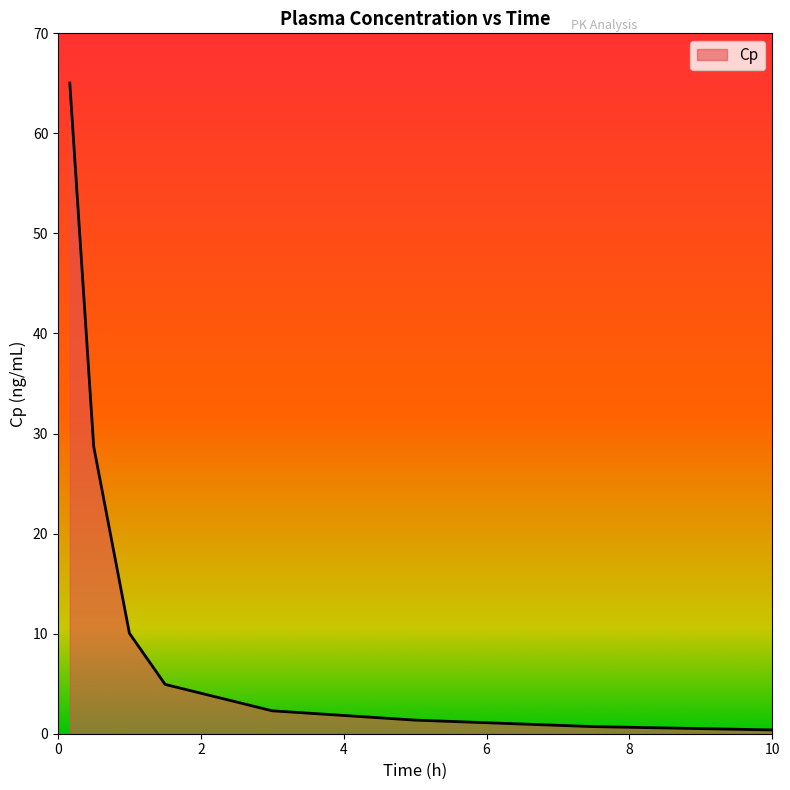

What is the minimum value shown in the chart?

0.4